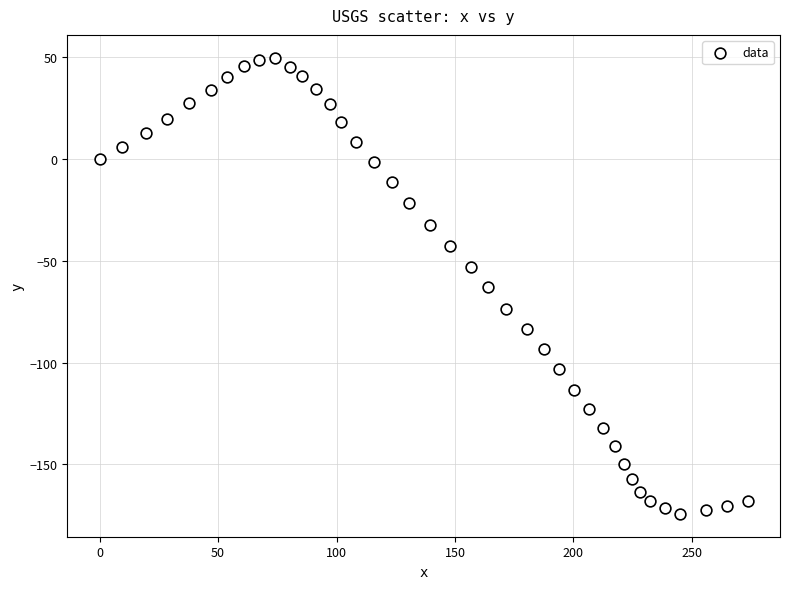

What is the range of Y values (max minus min)?

223.9